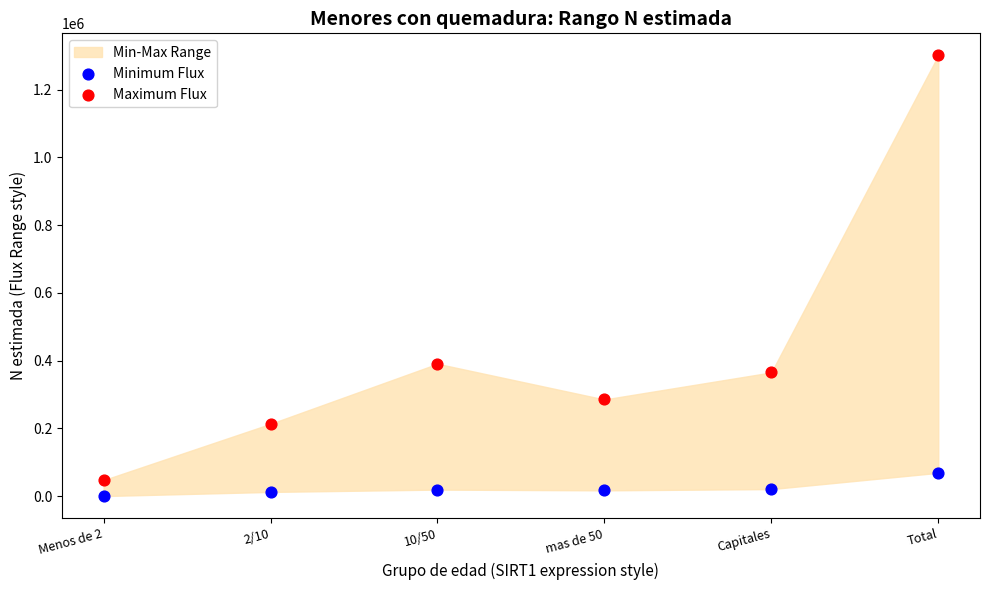

Which series reaches the minimum Y coordinate?

Minimum Flux